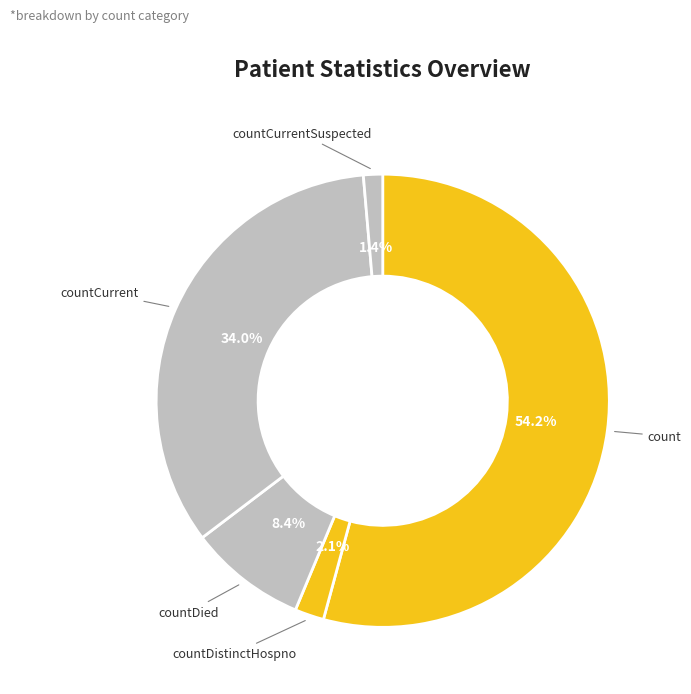

Which slice is the smallest?

countCurrentSuspected